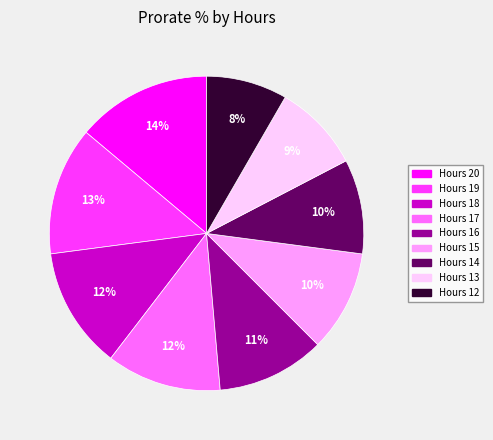

Is there any slice that represents more than half of the pie?

No